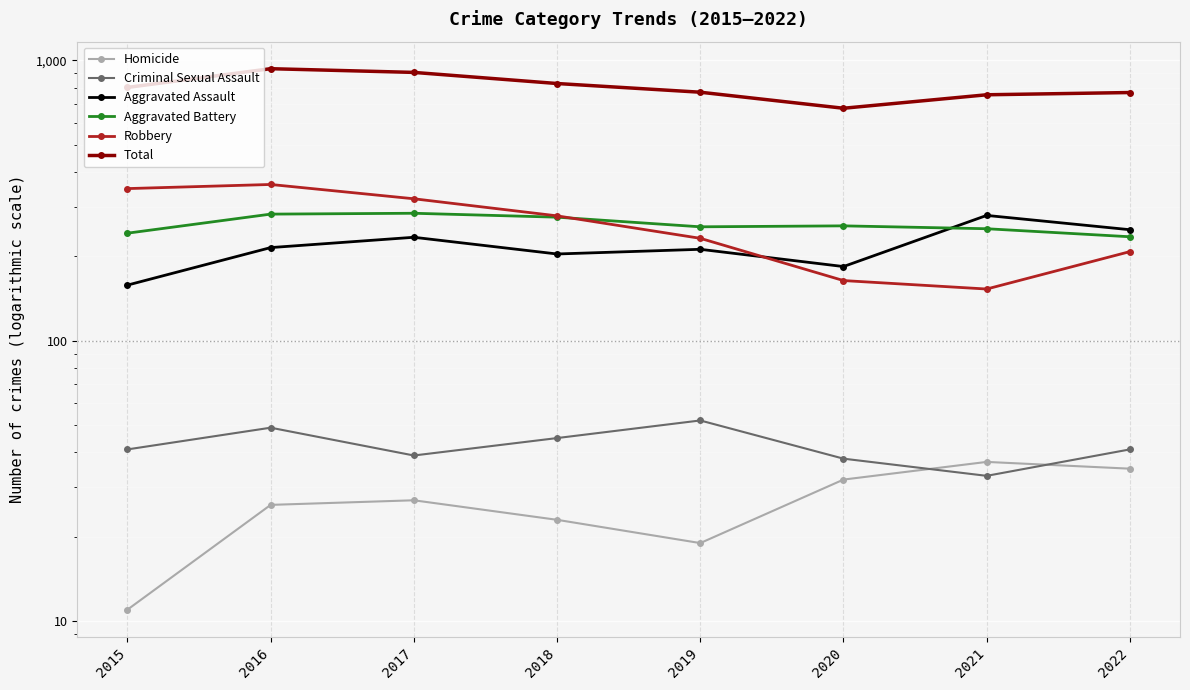

True or false: Aggravated Battery and Homicide intersect in this chart.

False